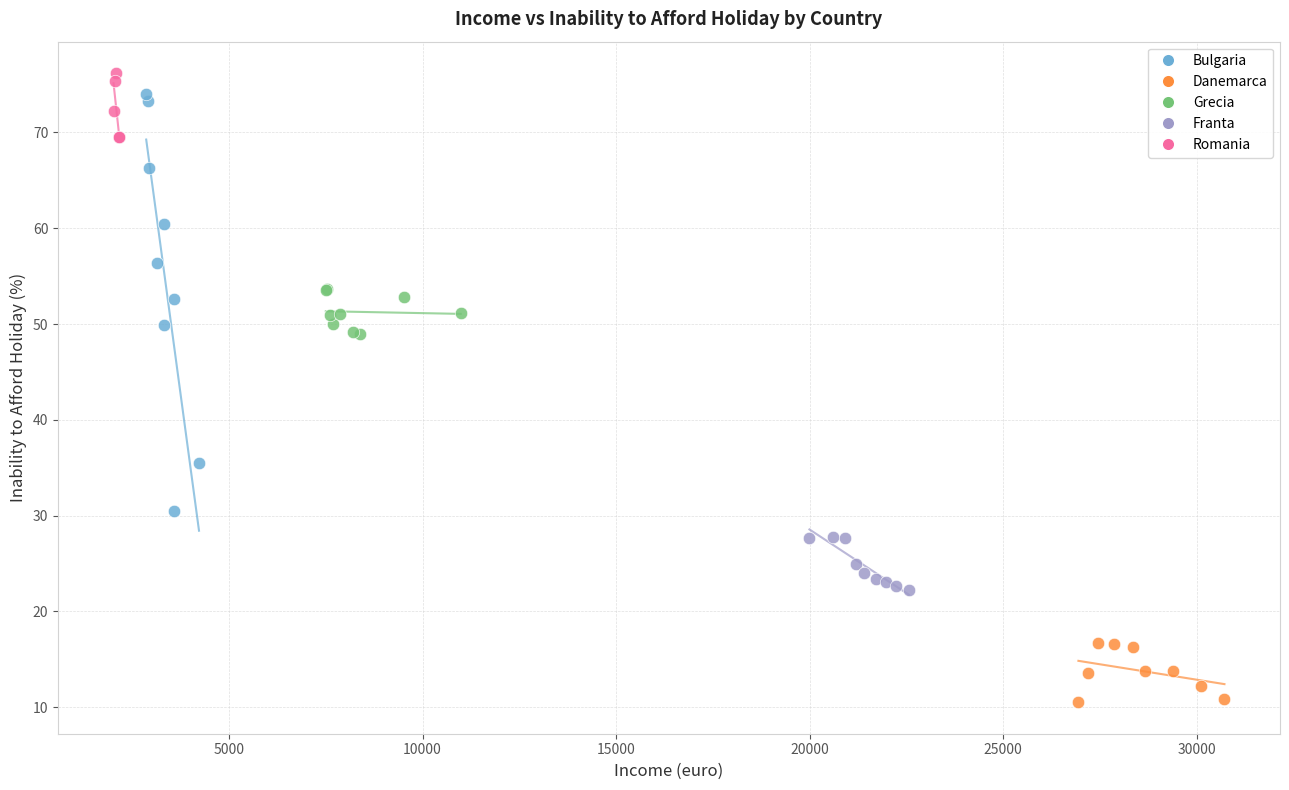

Which series reaches the minimum Y coordinate?

Danemarca